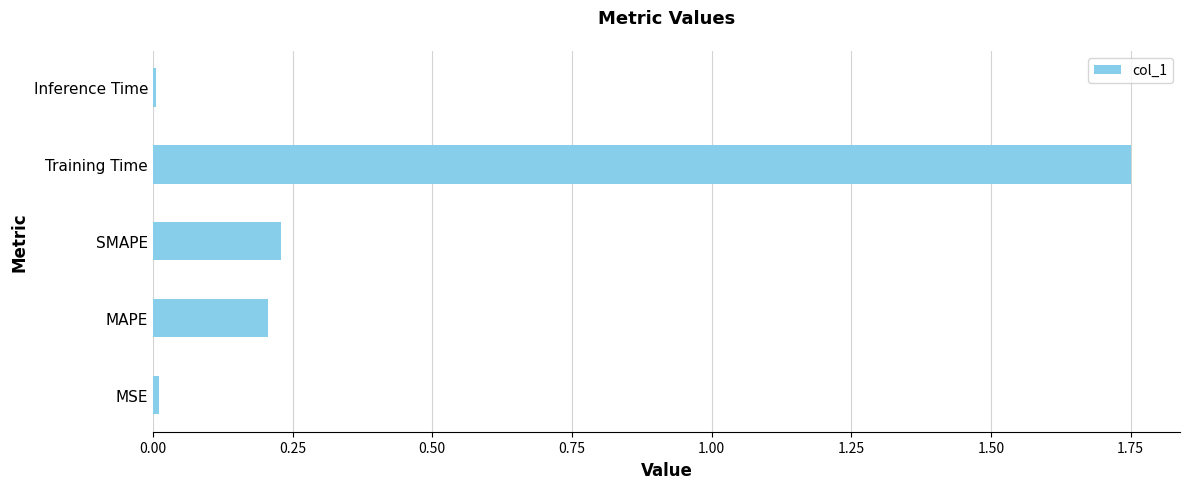

The value at Training Time is 0.4. True or false?

False